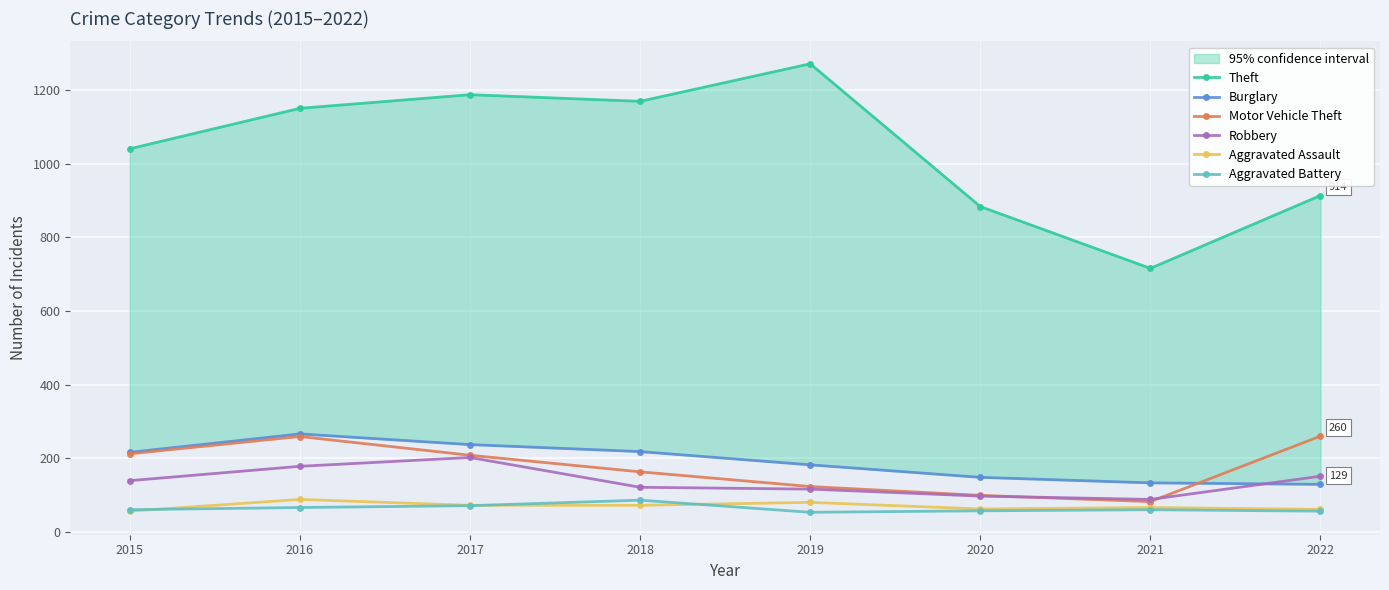

Is it true that Aggravated Assault equals 25 at 2016?

False